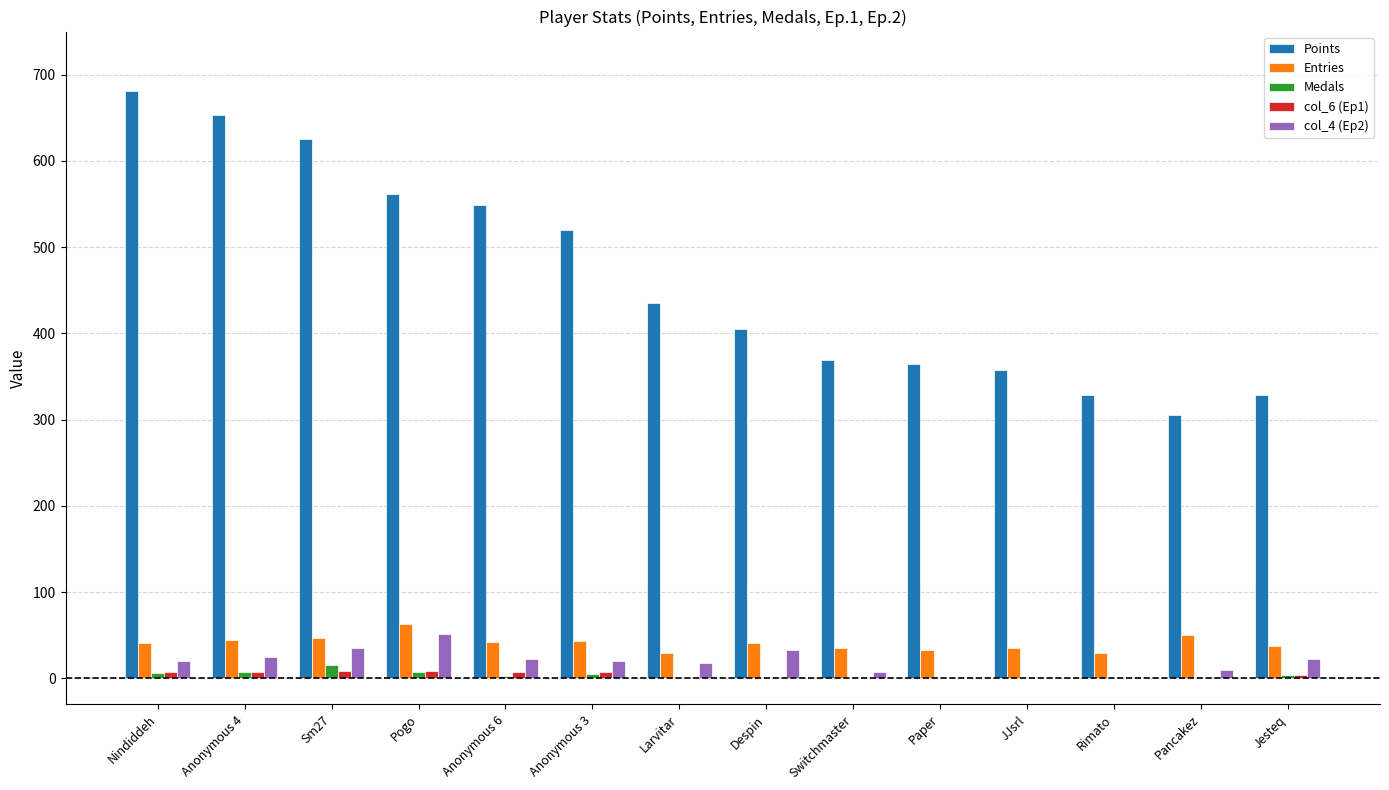

At which category does the chart reach its peak across all series?

Nindiddeh